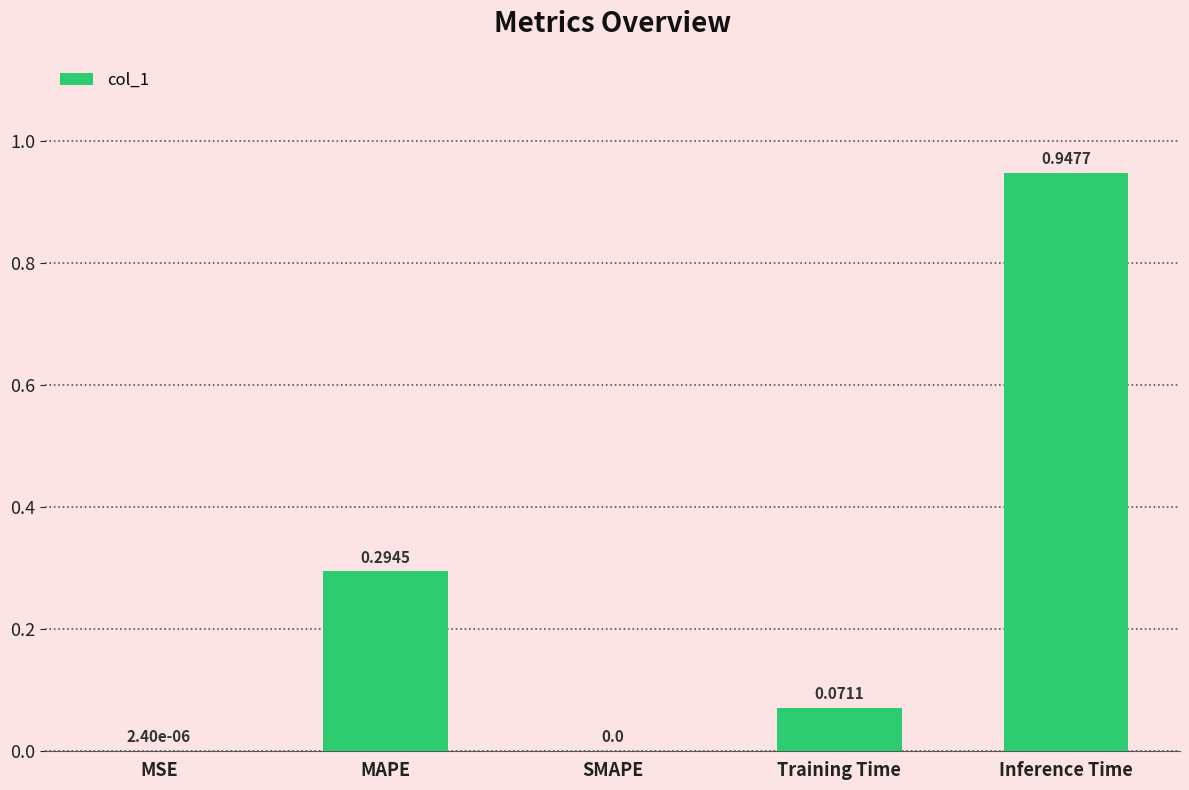

Which label corresponds to the largest value in the chart?

Inference Time